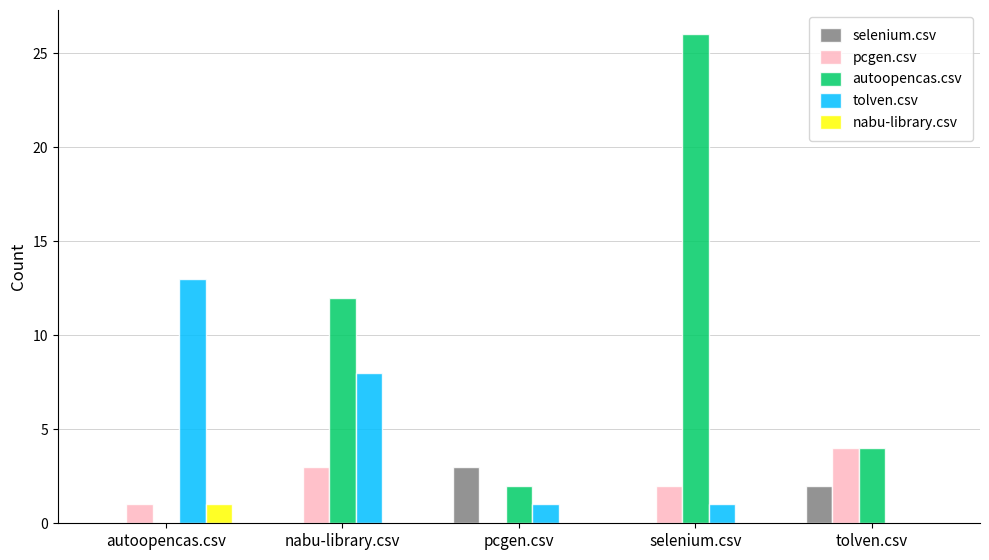

True or false: autoopencas.csv has a value of 2 at pcgen.csv.

True